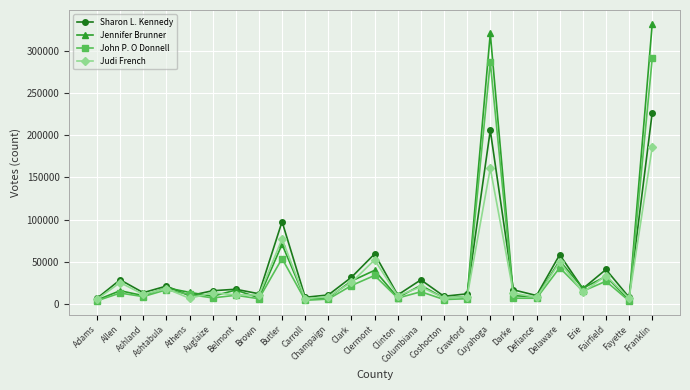

True or false: Sharon L. Kennedy and John P. O Donnell cross at least once.

True